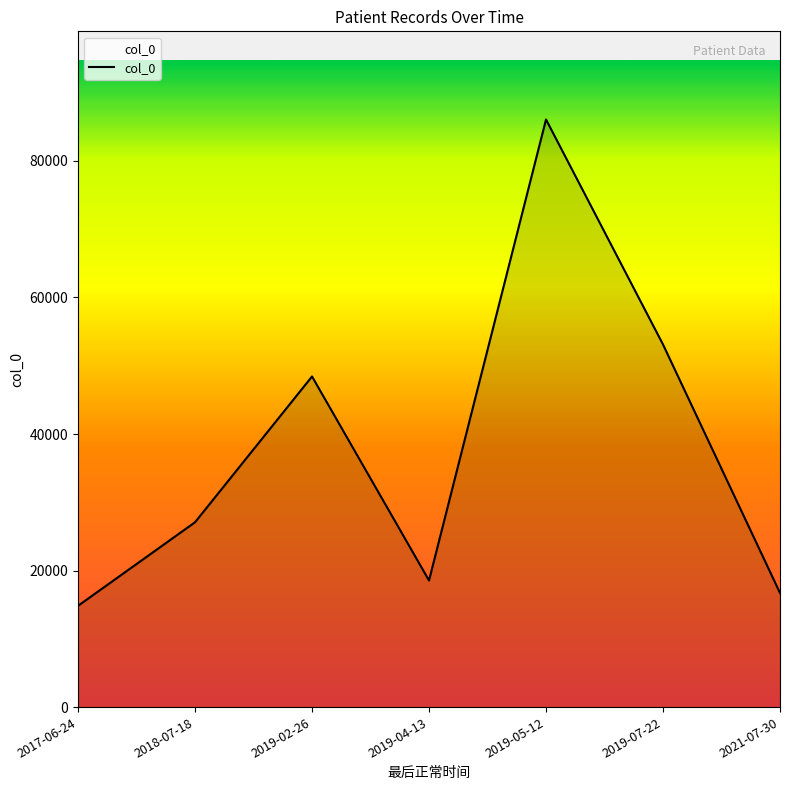

Reading left to right, extract all data points from this chart.

14839	27077	48424	18550	86060	53112	16720